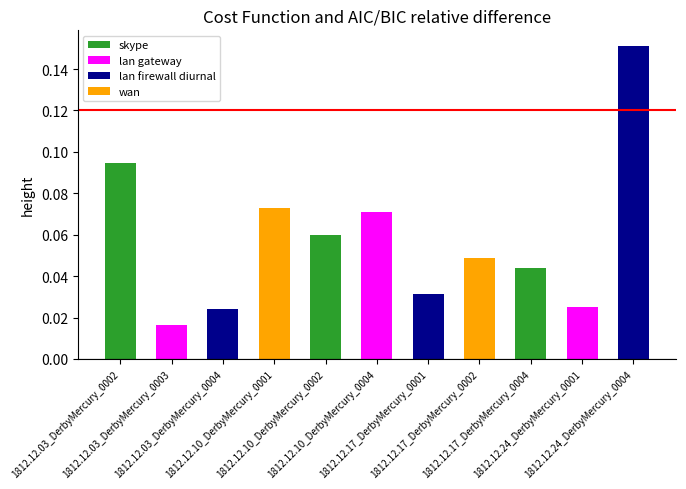

How many values are between 0 and 1?

11